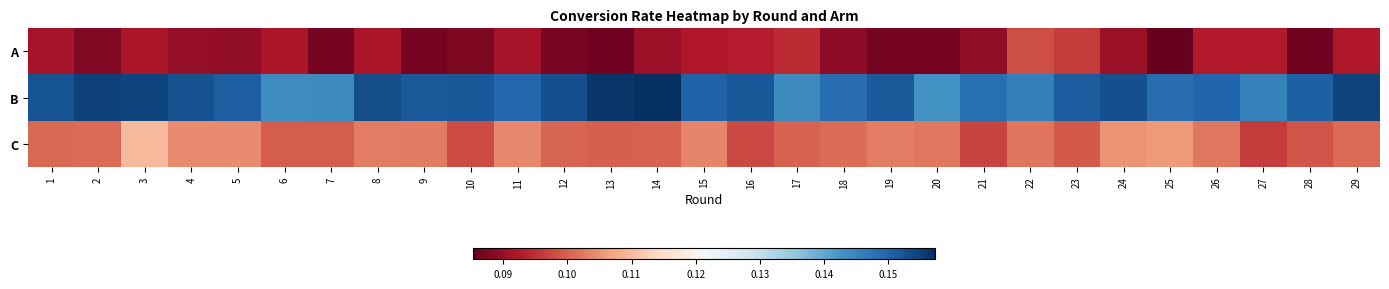

Which series has the largest total across all categories?

B